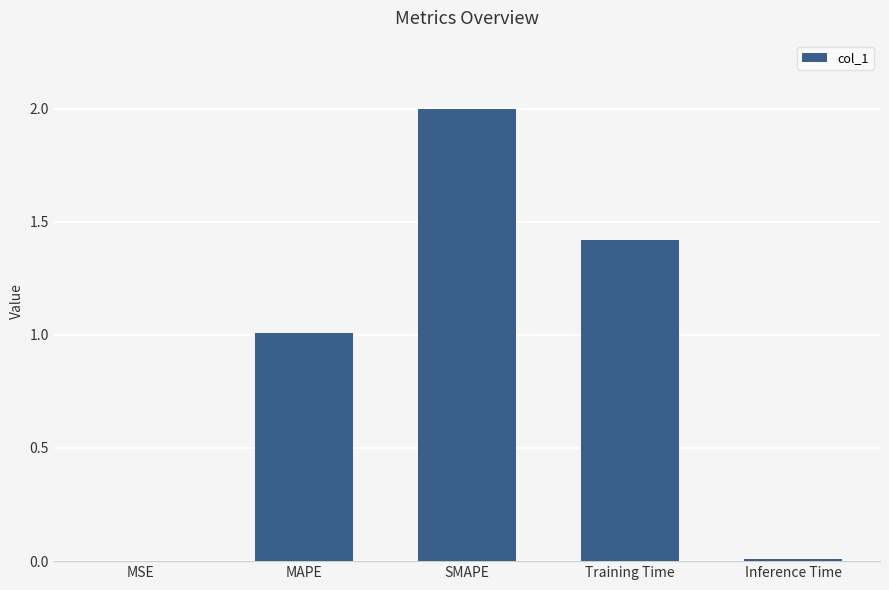

The value at MAPE is 1.5. True or false?

False